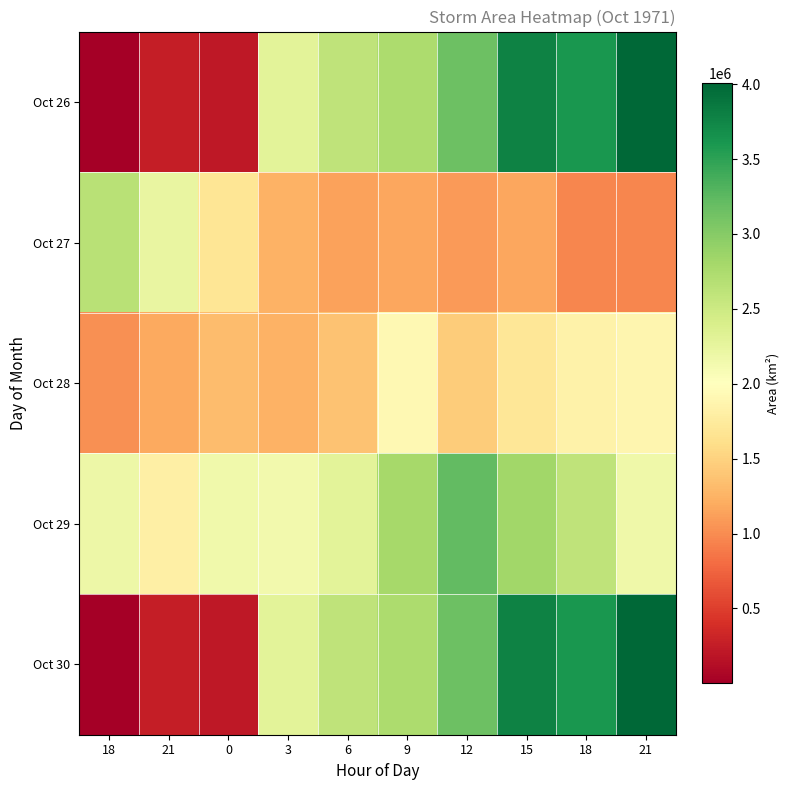

Reading left to right, list all the values displayed in this chart.

Oct 26: 18=625	21=254375	0=215625	3=2298125	6=2606875	9=2743750	12=3150000	15=3773125	18=3608750	21=4007500
Oct 27: 18=2651875	21=2234375	0=1688125	3=1251875	6=1142500	9=1165000	12=1093125	15=1169375	18=969375	21=968750
Oct 28: 18=1026250	21=1190000	0=1325625	3=1244375	6=1365625	9=1916875	12=1449375	15=1695625	18=1835625	21=1886875
Oct 29: 18=2190625	21=1806875	0=2153750	3=2144375	6=2289375	9=2800000	12=3216875	15=2825625	18=2600000	21=2162500
Oct 30: 18=625	21=254375	0=215625	3=2298125	6=2606875	9=2743750	12=3150000	15=3773125	18=3608750	21=4007500